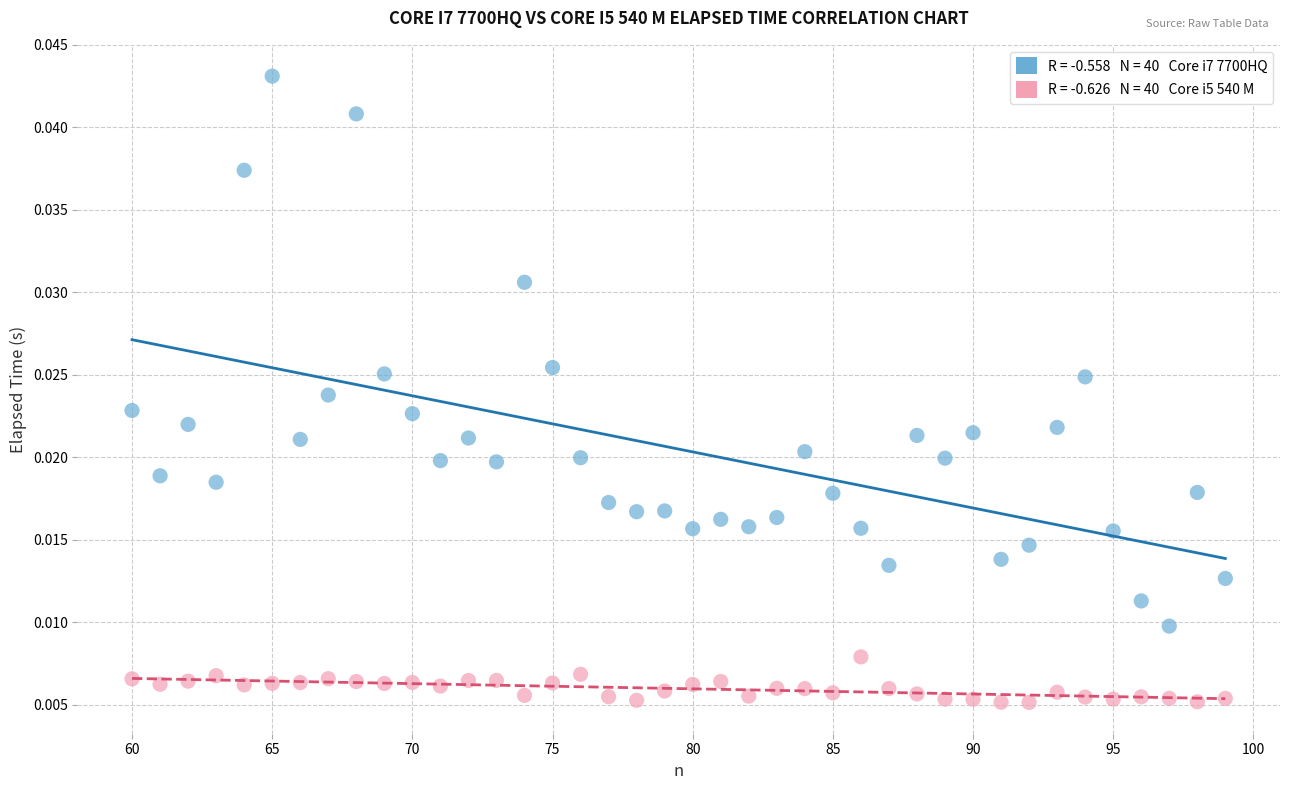

Across all data points, what is the range of X values (max minus min)?

39.0